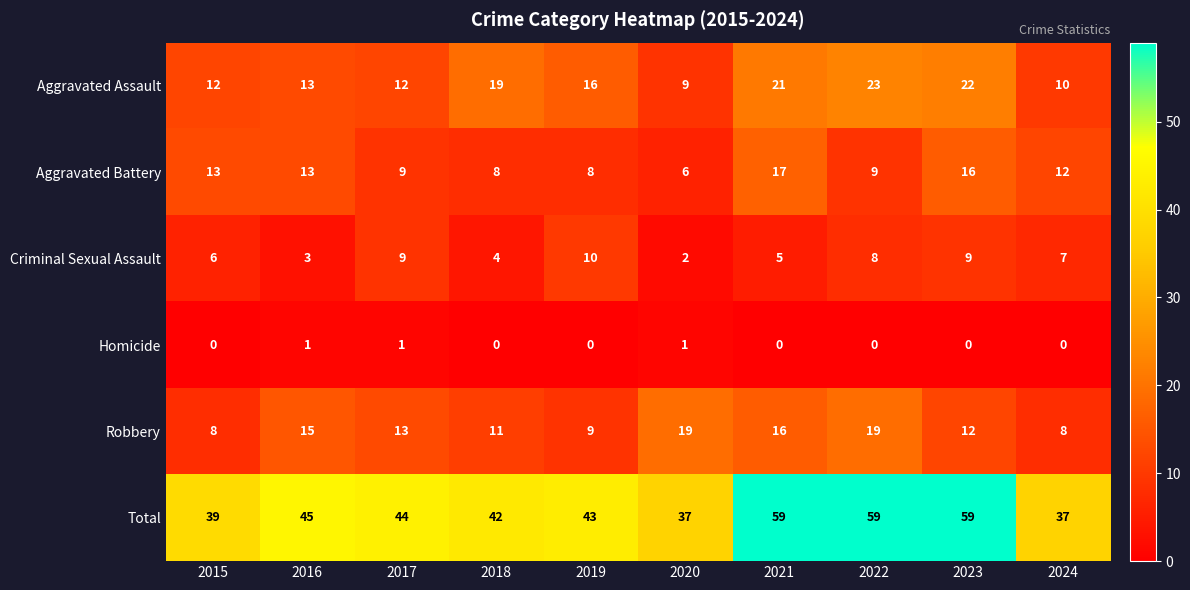

Is the value of Total at 2021 greater than the value of Aggravated Assault at 2015?

Yes